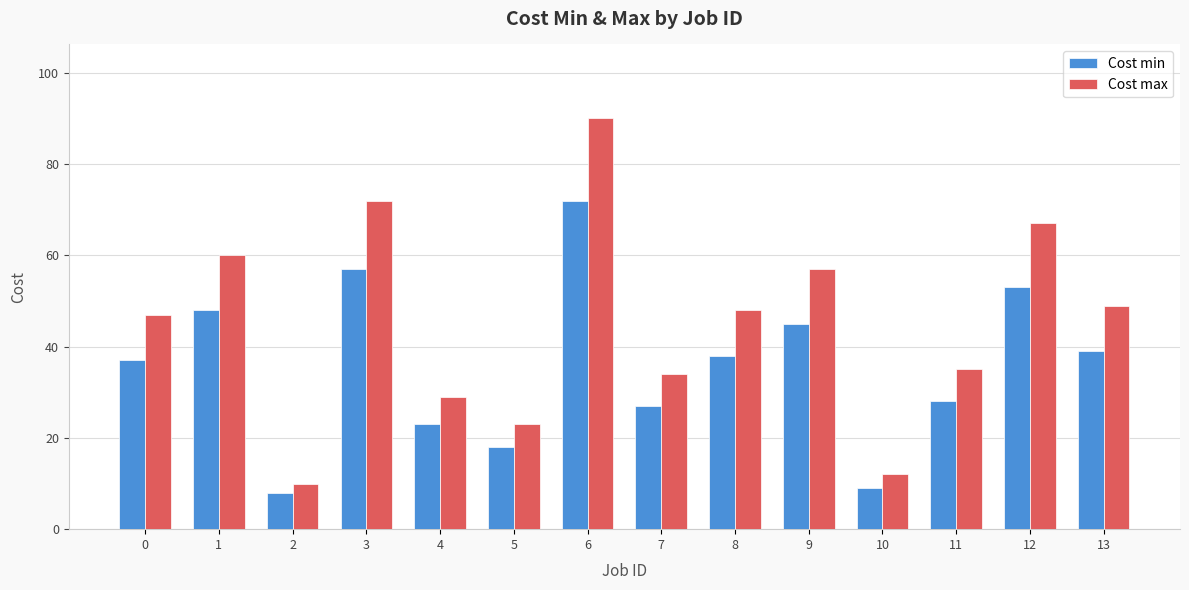

Reading left to right, what are all the values shown in this chart?

Cost min: 37	48	8	57	23	18	72	27	38	45	9	28	53	39
Cost max: 47	60	10	72	29	23	90	34	48	57	12	35	67	49